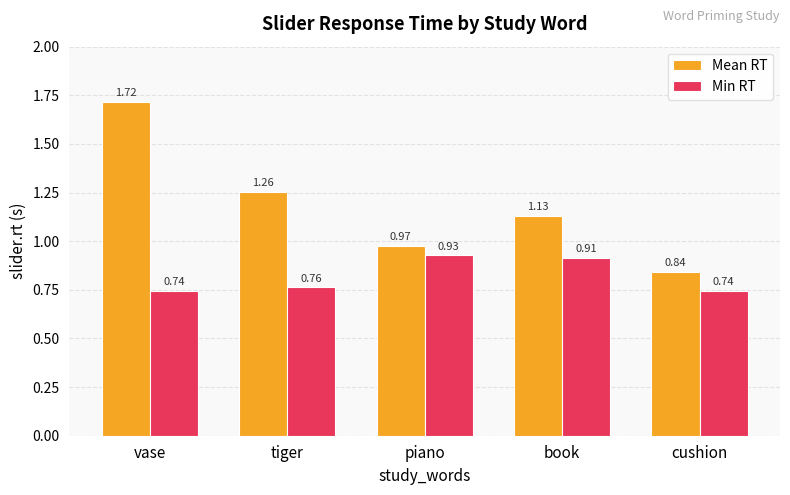

What is the total value across all series at cushion?

1.6